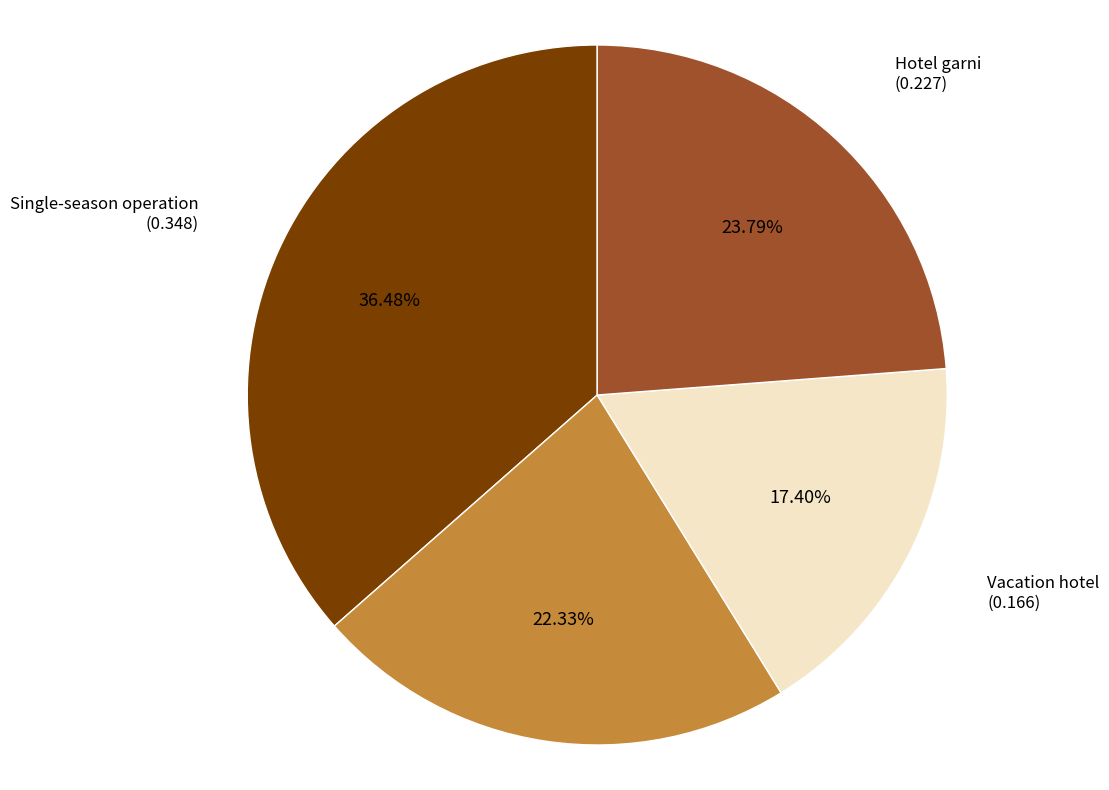

How many segments does this pie chart have?

4